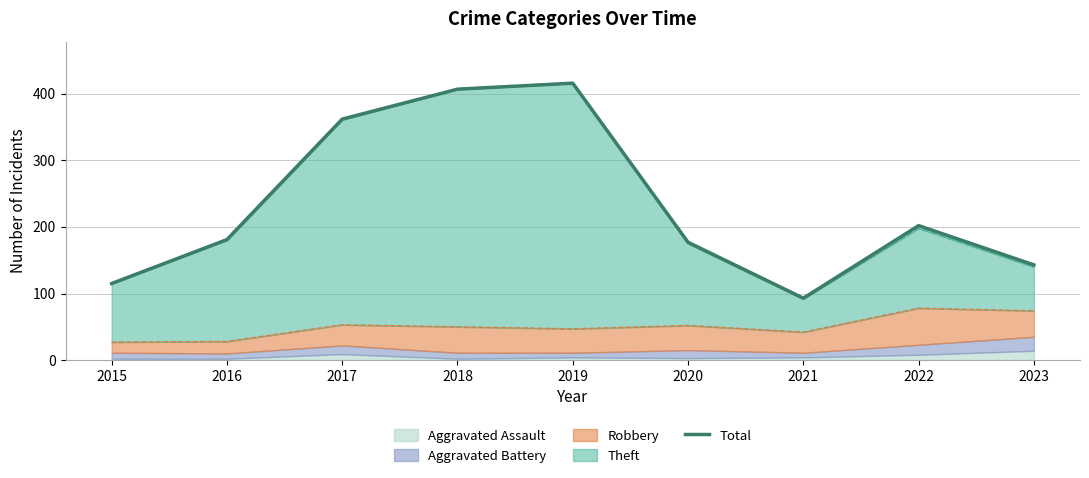

How many data points are less than 181?

4